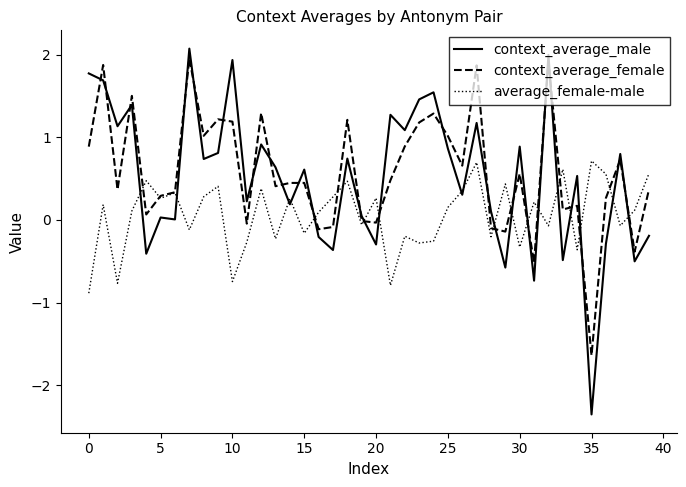

What is the minimum value for context_average_female?

-1.6